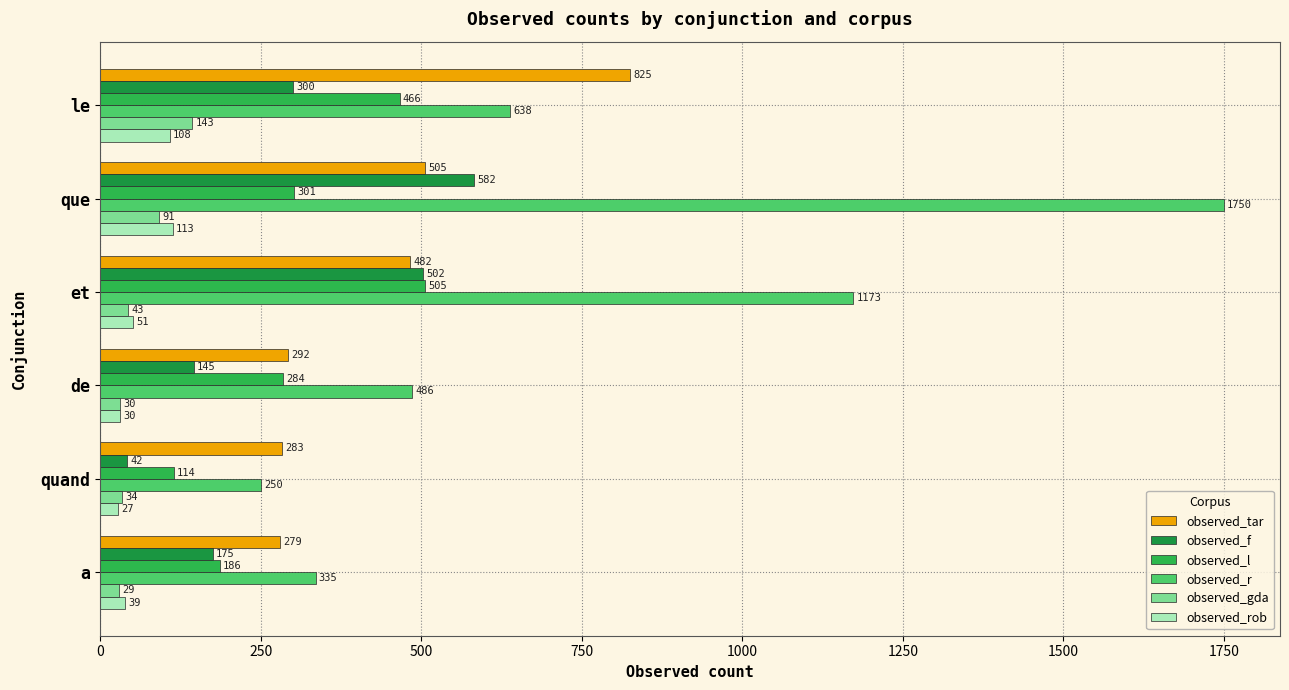

Which label corresponds to the smallest value in the chart?

quand